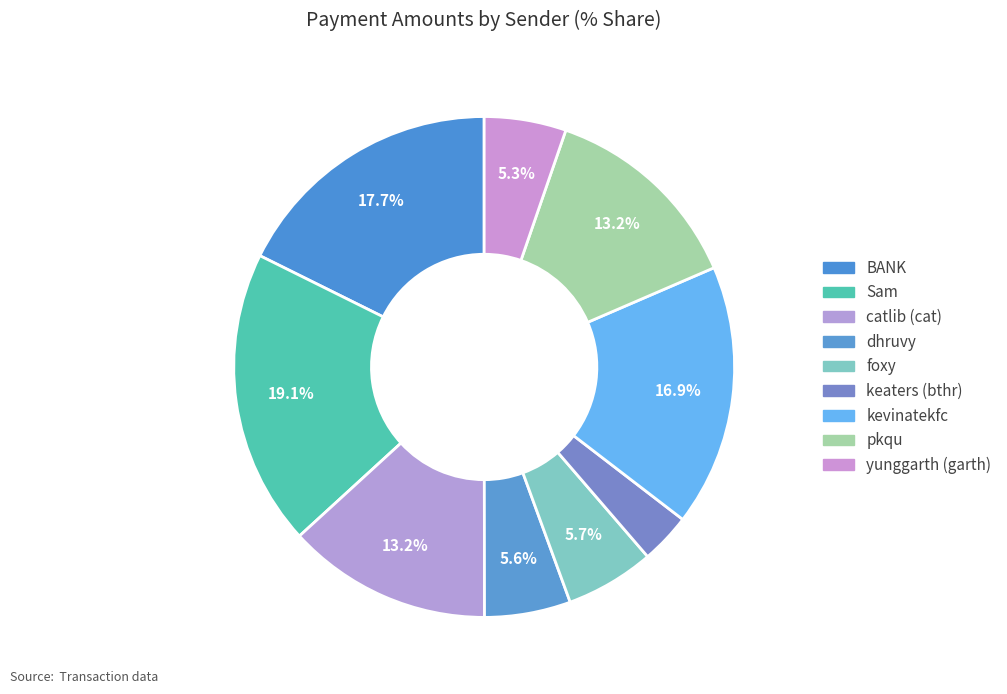

Is it true that dhruvy is 6% of the pie?

True